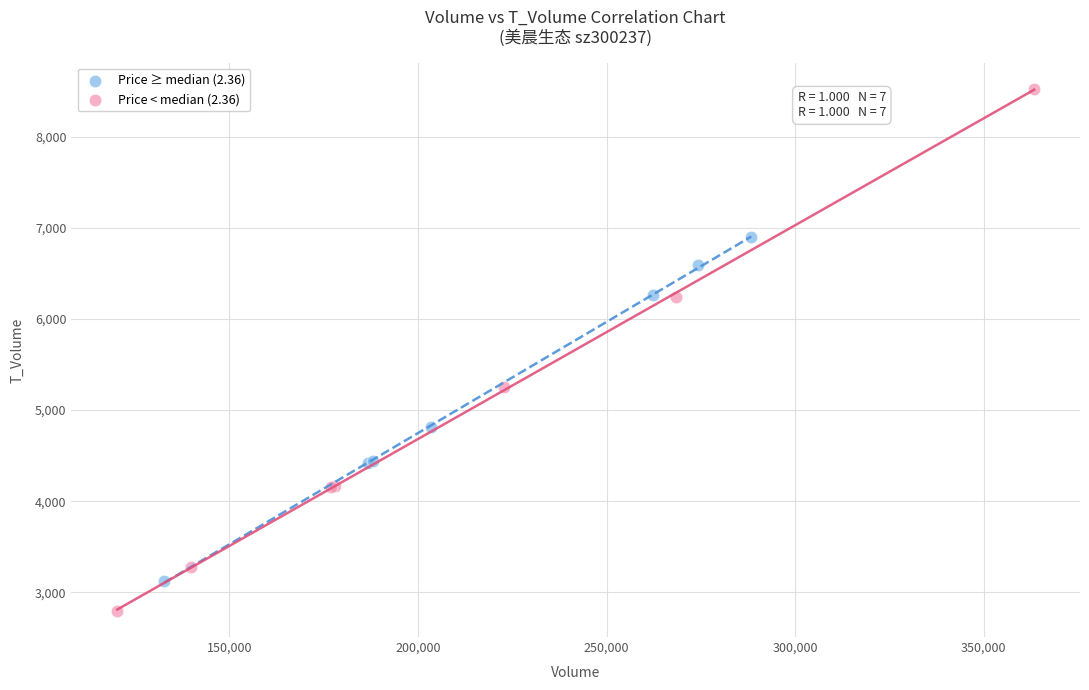

Which series has the widest spread of Y values?

Price < median (2.36)